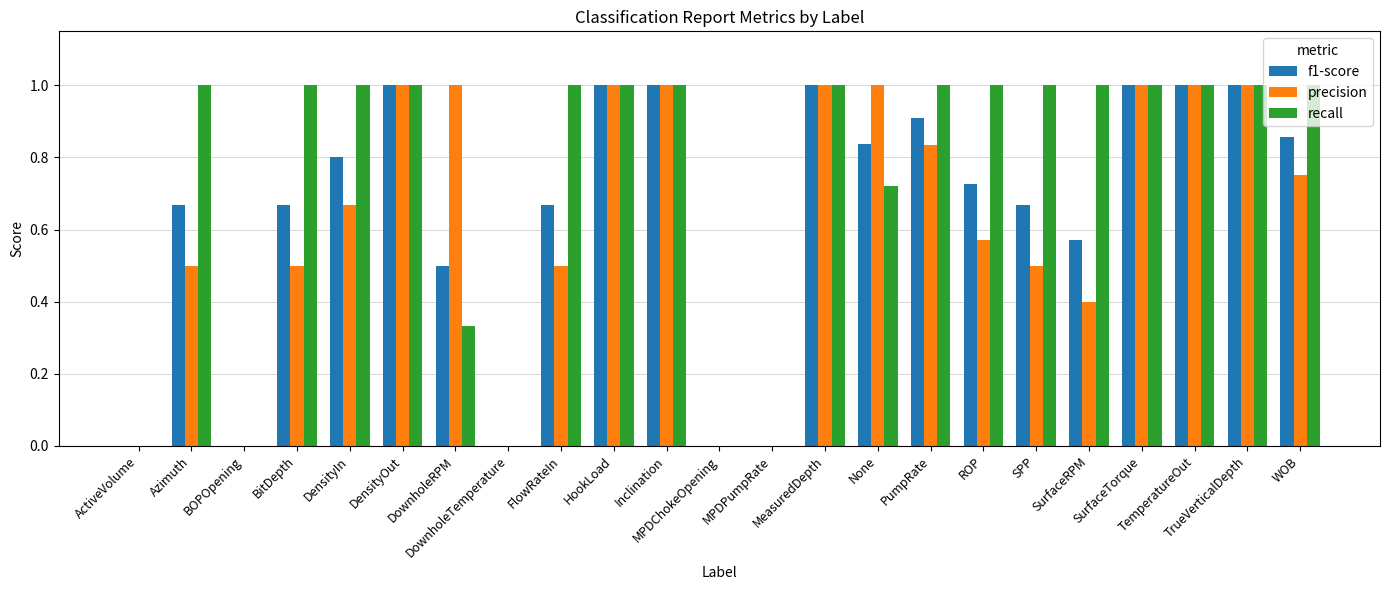

What is the greatest value displayed?

1.0